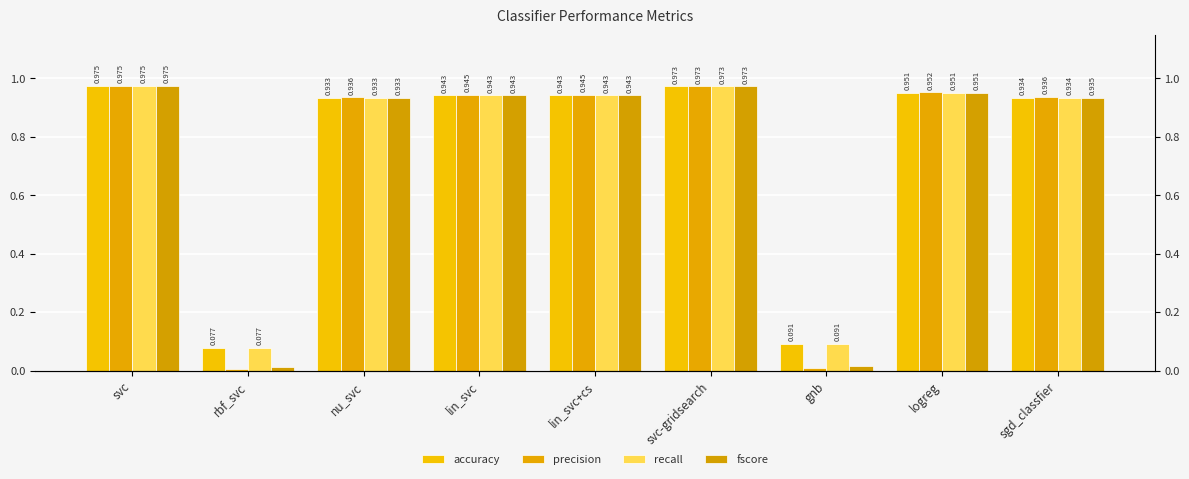

At which label does recall reach its minimum?

rbf_svc